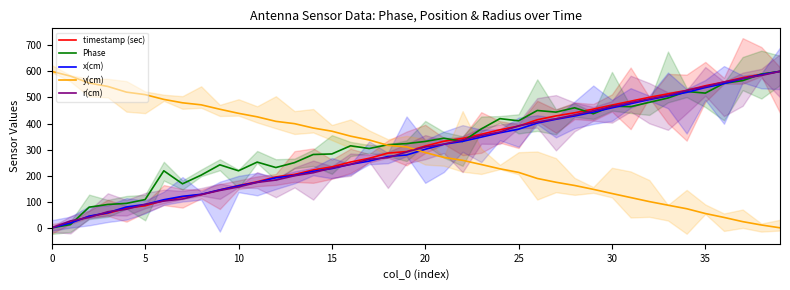

True or false: y(cm) and x(cm) intersect in this chart.

True